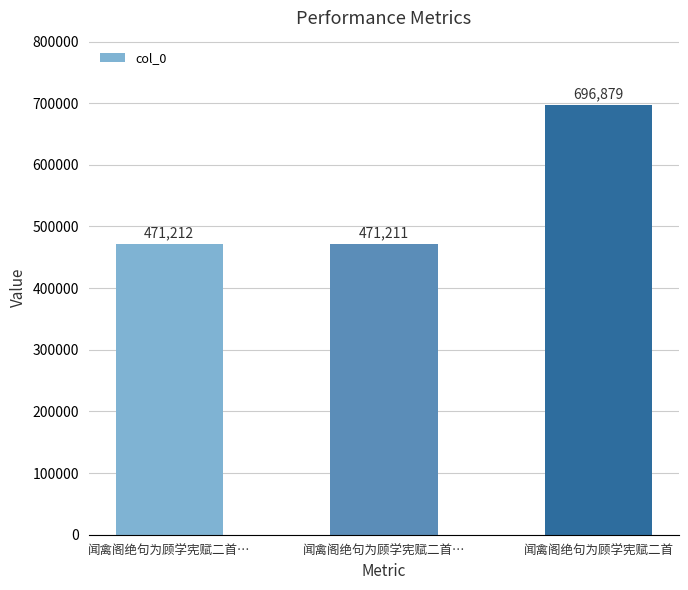

Rank the categories by value from lowest to highest.

闻禽阁绝句为顾学宪赋二首…, 闻禽阁绝句为顾学宪赋二首…, 闻禽阁绝句为顾学宪赋二首